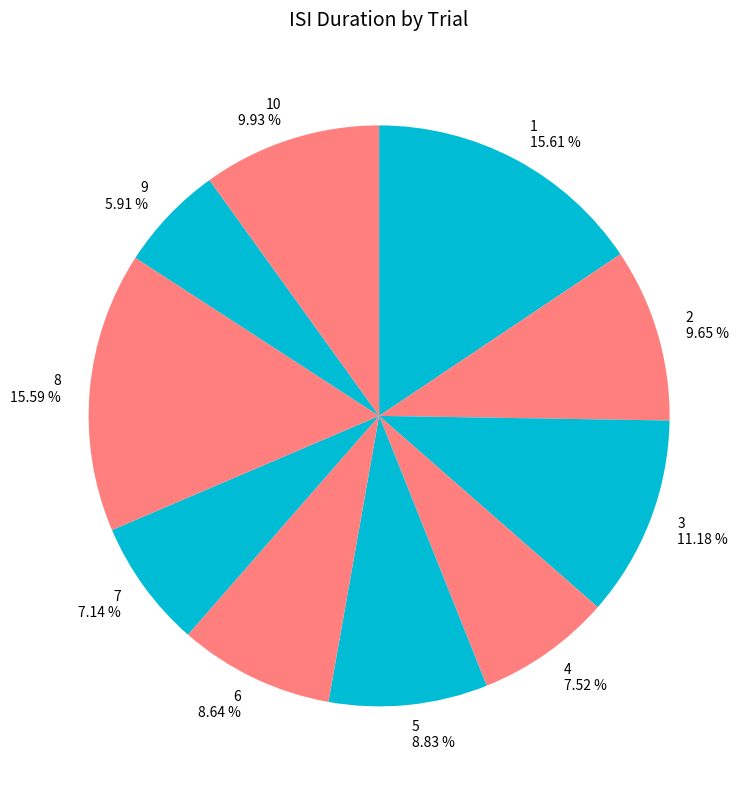

Is the sum of 8 and 3 greater than half?

No